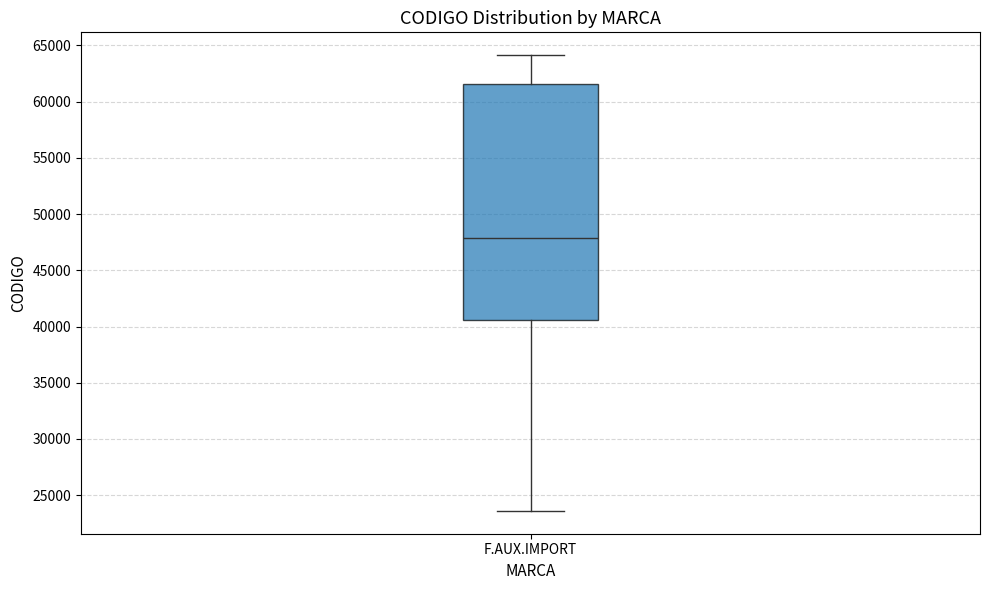

Read this box plot against the y-axis: the position of the median line, the range covered by the box, and the ends of both whiskers. The values are not printed on the chart, so give them approximately, as read against the axis.

median 48000, box 40500 to 61500, whiskers 23500 to 64000